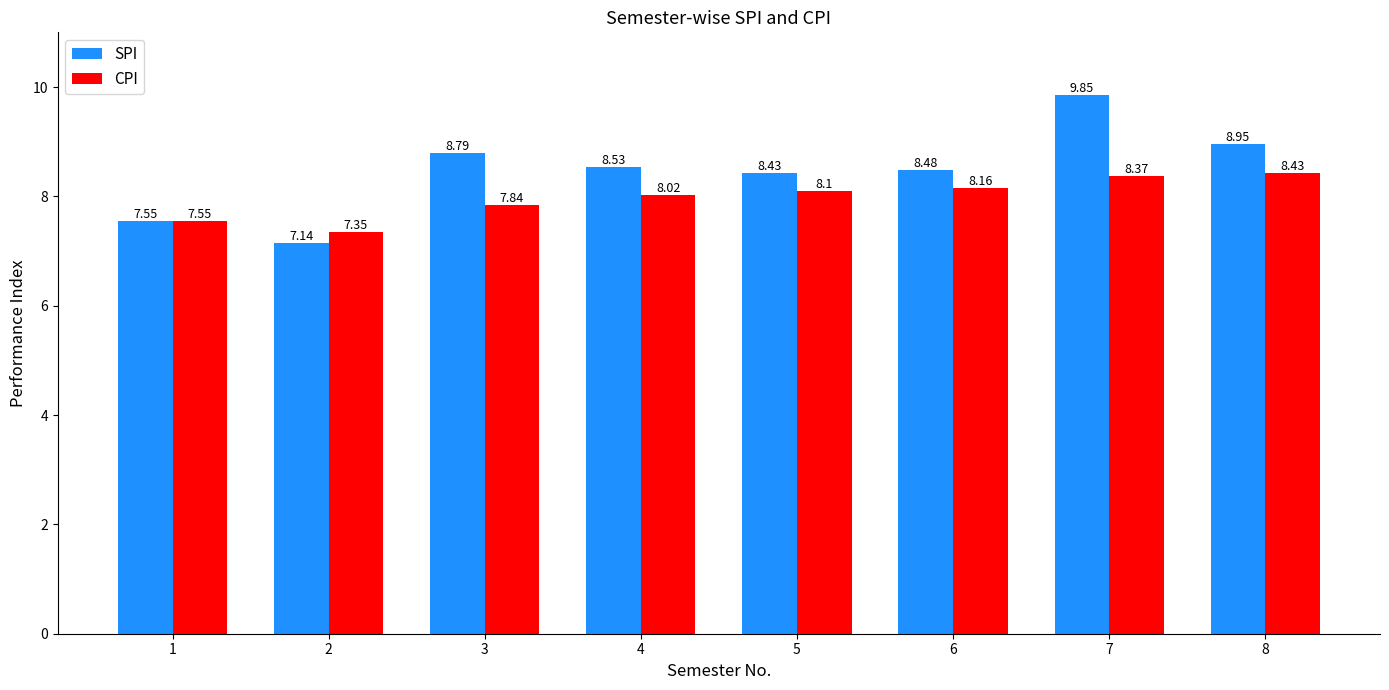

Are the bars horizontal?

No